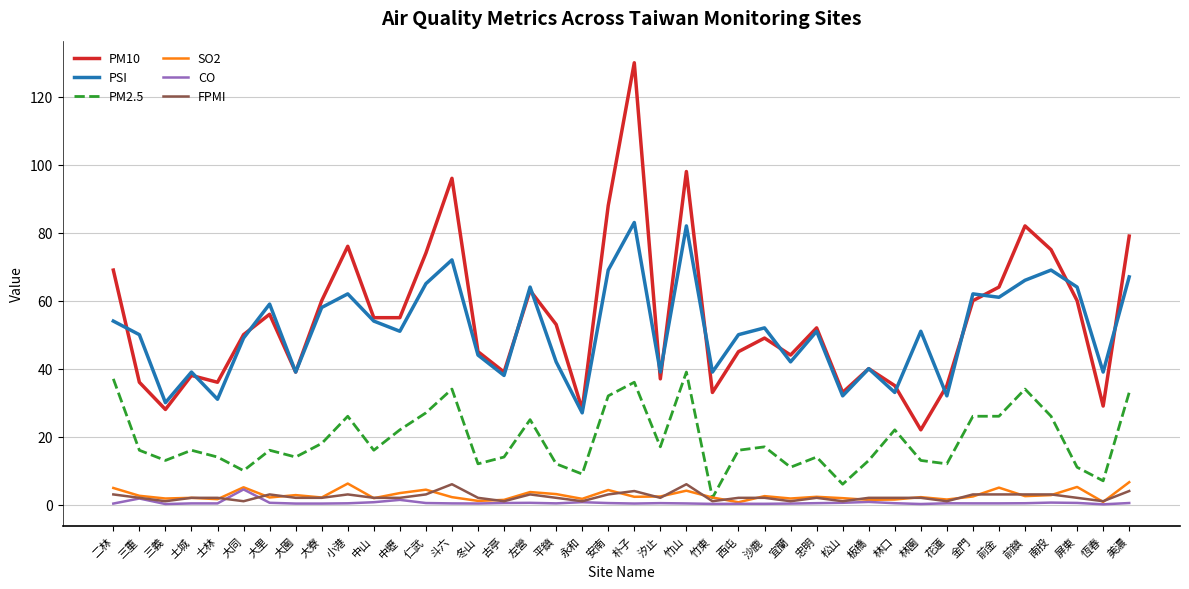

What position from the right is 林口?

10